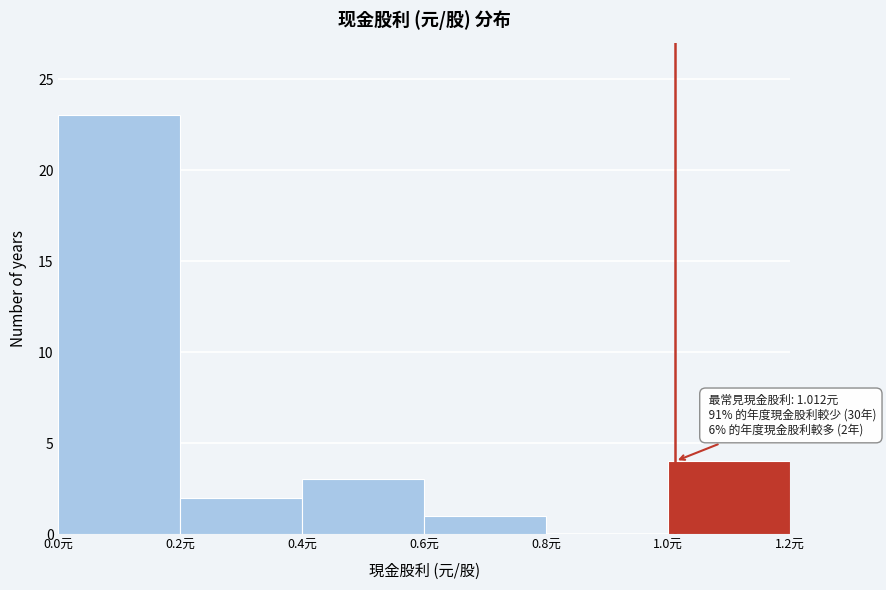

Which range on the x-axis has the tallest bar?

0.0 to 0.2